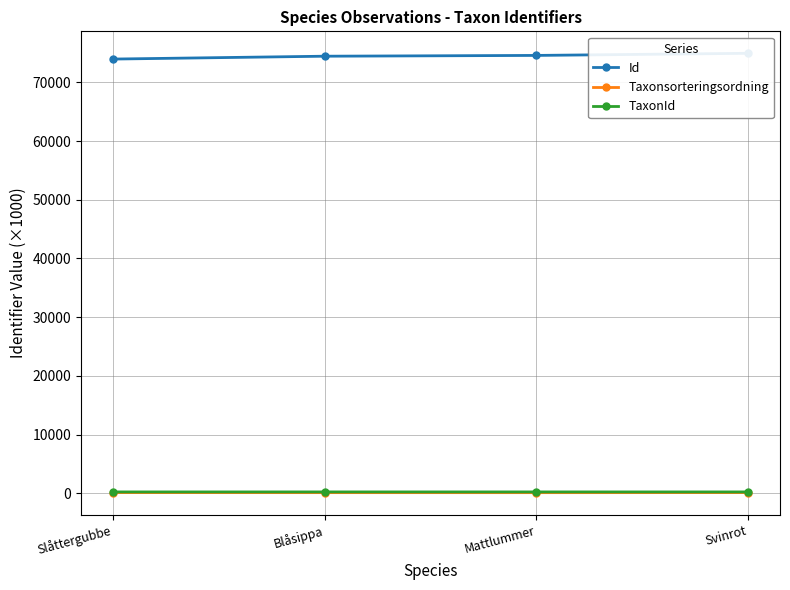

What is the difference between the highest and lowest values at Svinrot?

74858.6